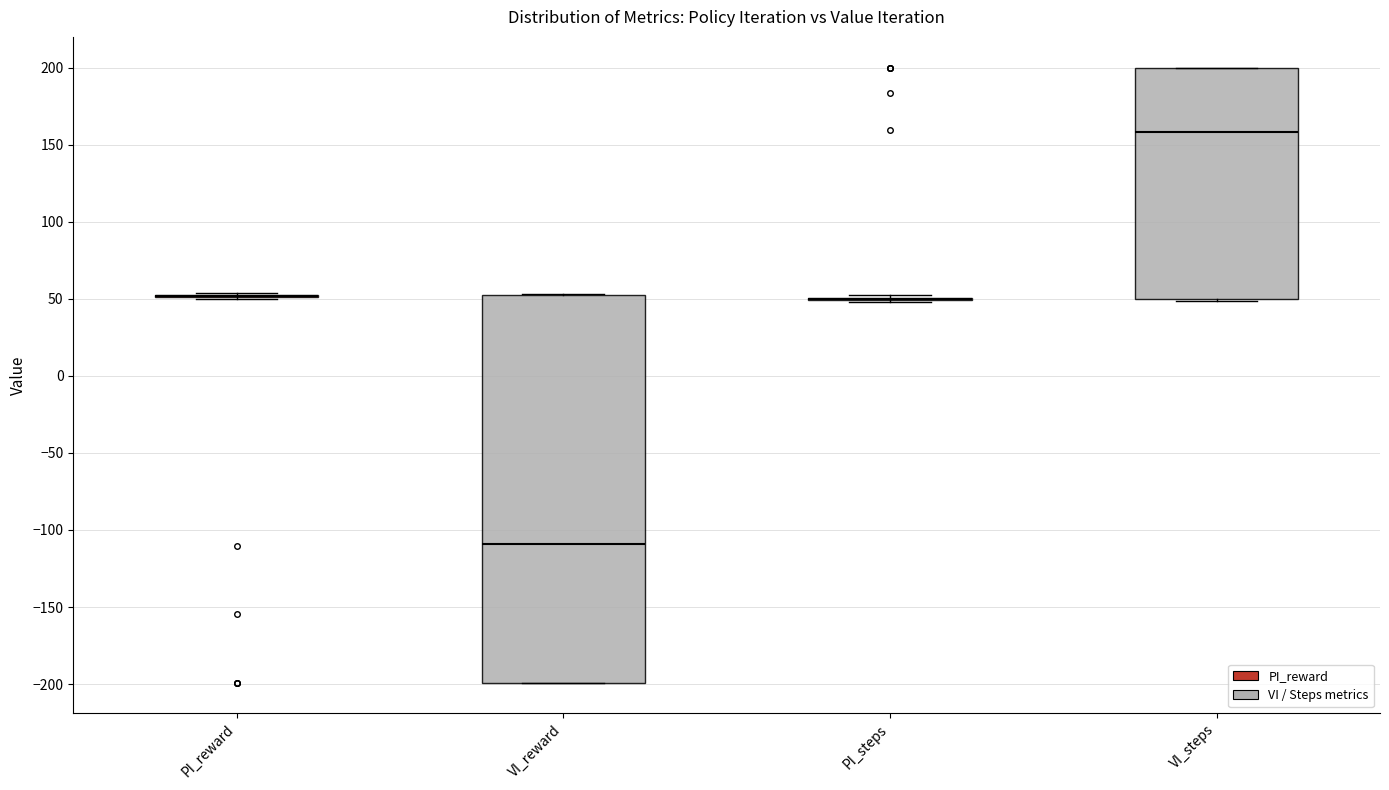

Comparing the boxes themselves (not the whiskers), which one is the tallest?

VI_reward